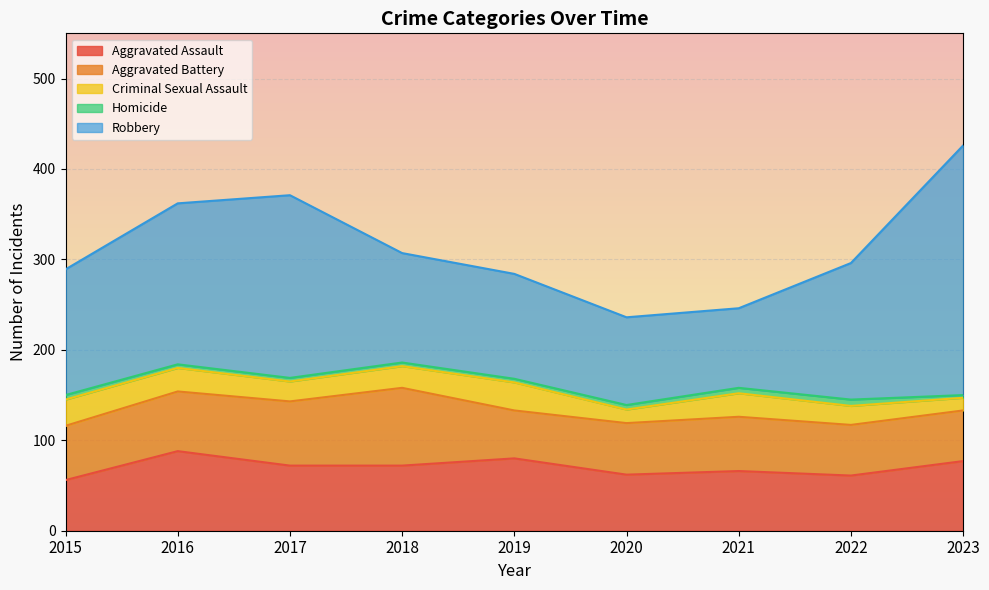

What is the value of the Aggravated Battery point at the 9th from the left?

56